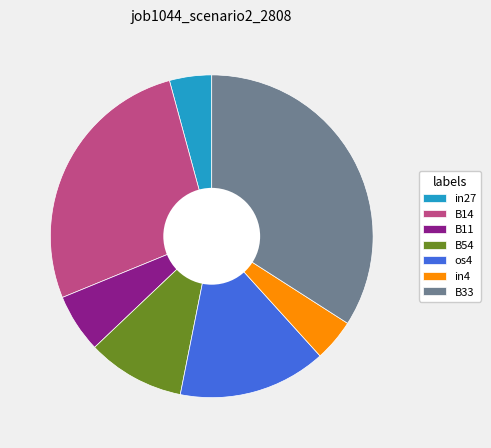

Which slice is the largest?

B33